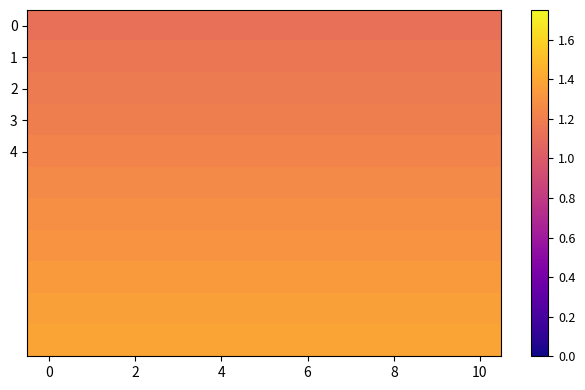

Count the number of data series in this chart.

11